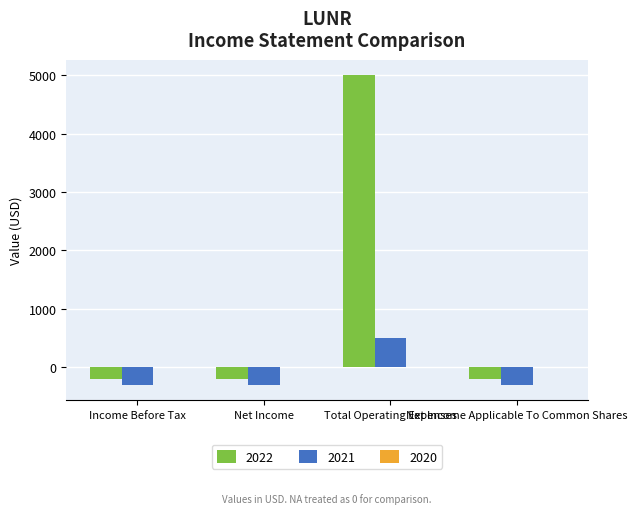

What is the maximum value shown in the chart?

5000